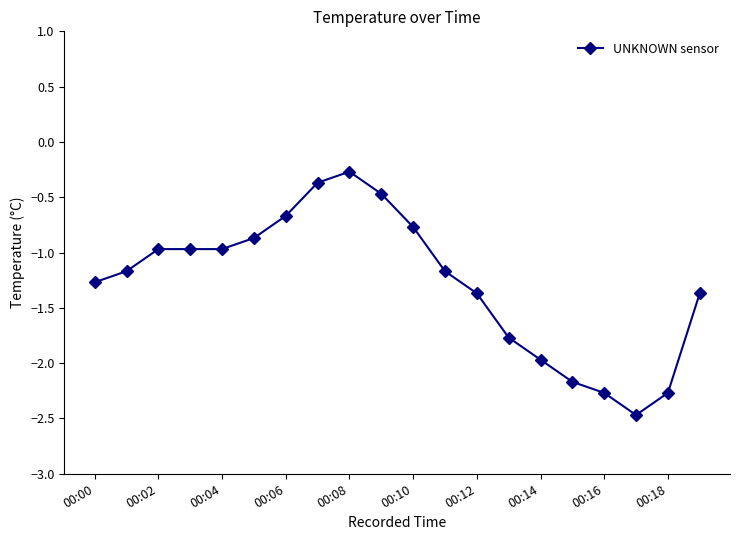

What is the difference between the second highest and minimum values?

2.1